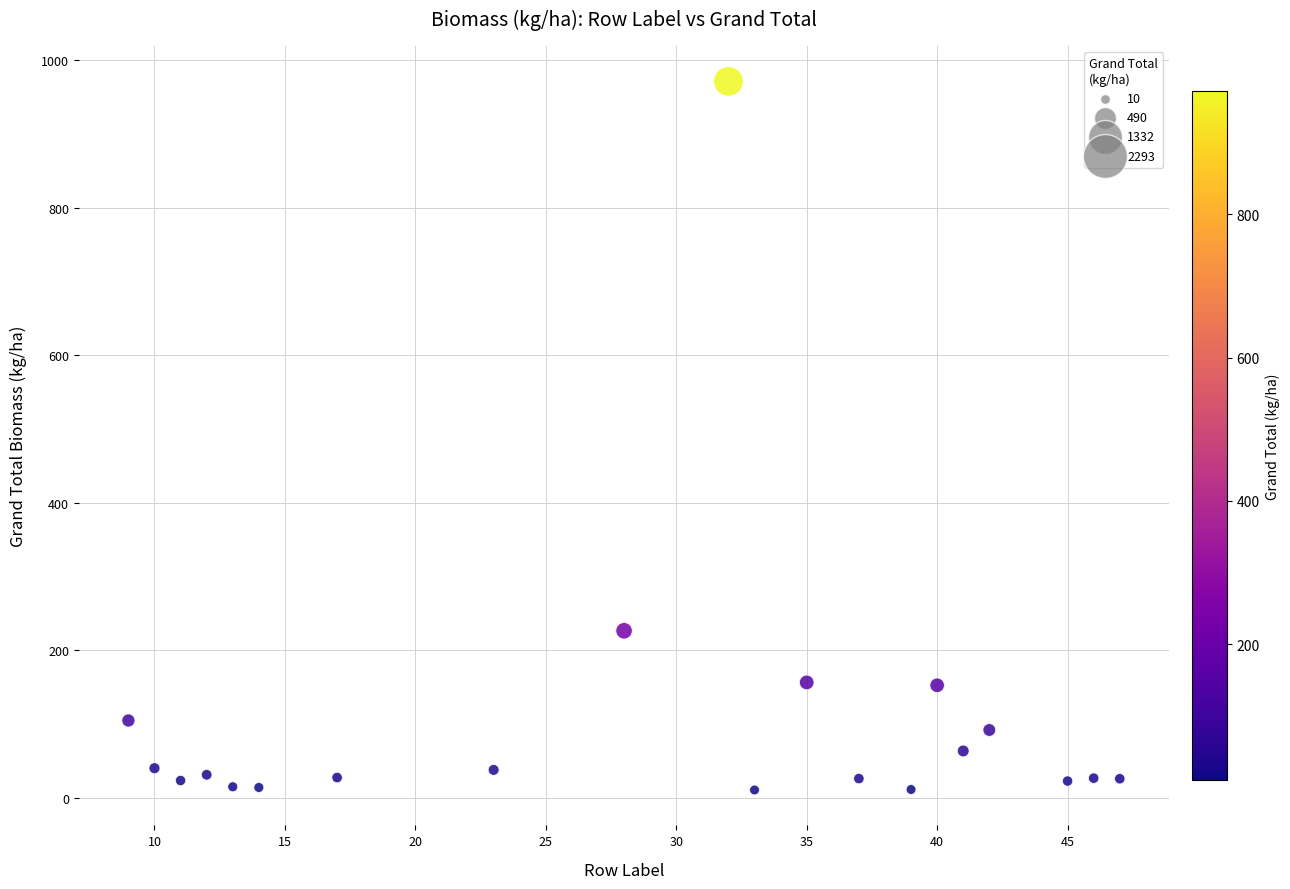

What Y value in the scatter plot is closest to 490?

226.3